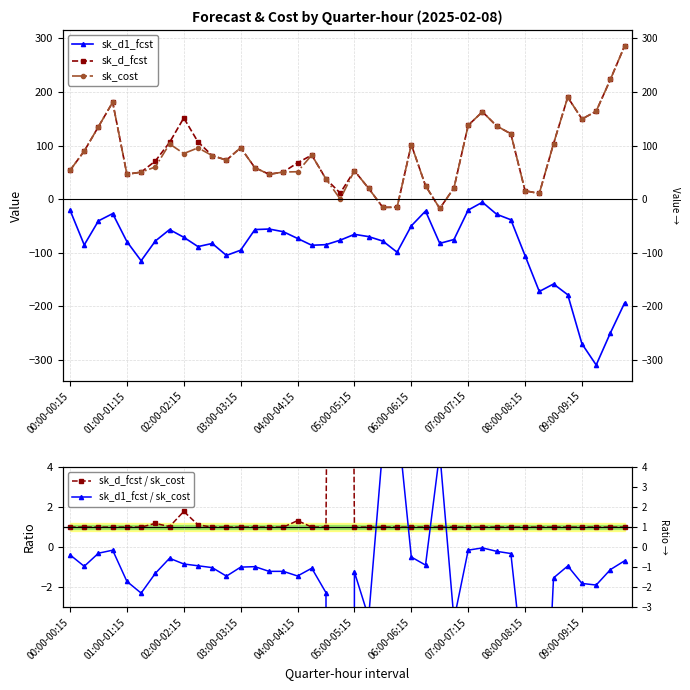

Which series has the largest range (max minus min)?

sk_d1_fcst / sk_cost